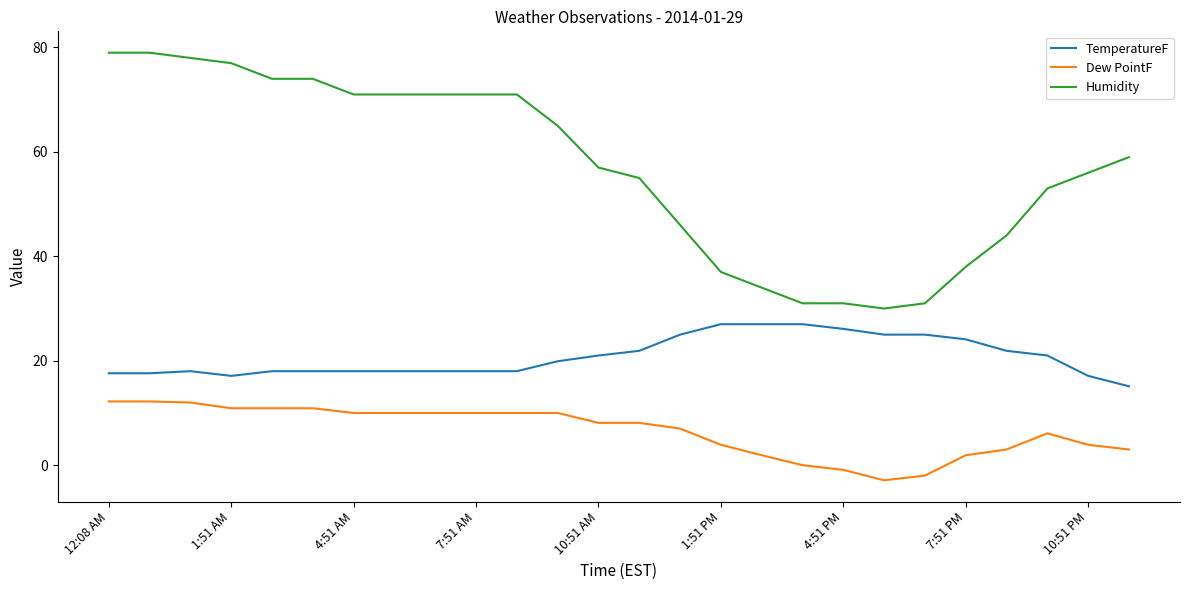

What is the minimum value shown in the chart?

-2.9